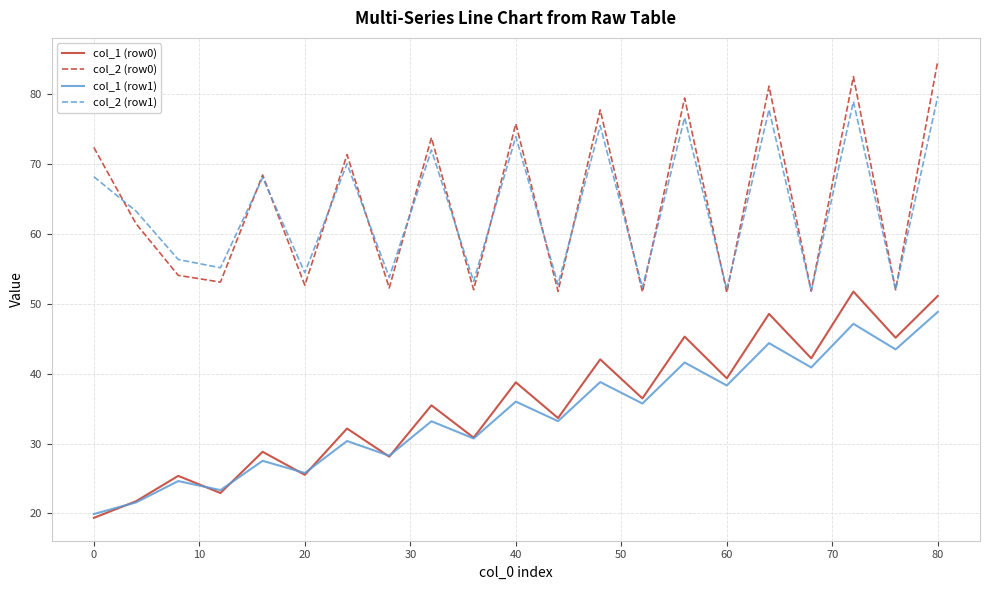

True or false: col_2 (row0) and col_1 (row0) intersect in this chart.

False